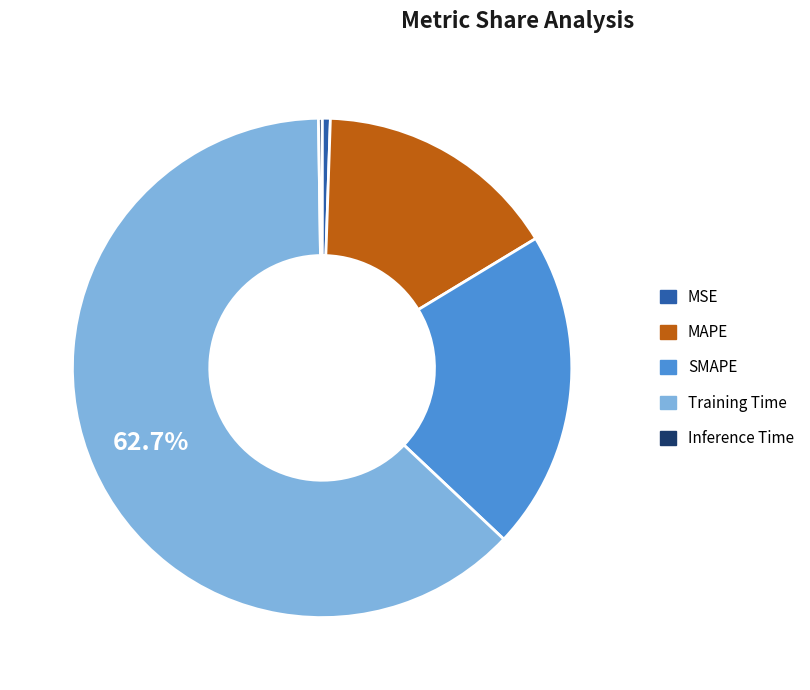

The MSE slice represents 1% of the pie. True or false?

True